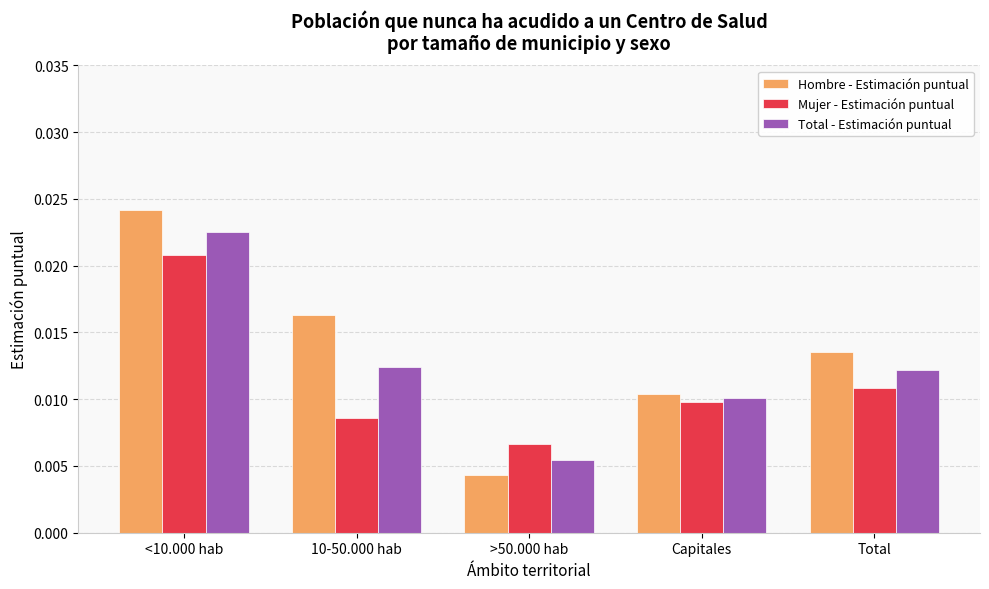

At how many categories does at least one series exceed 0?

5